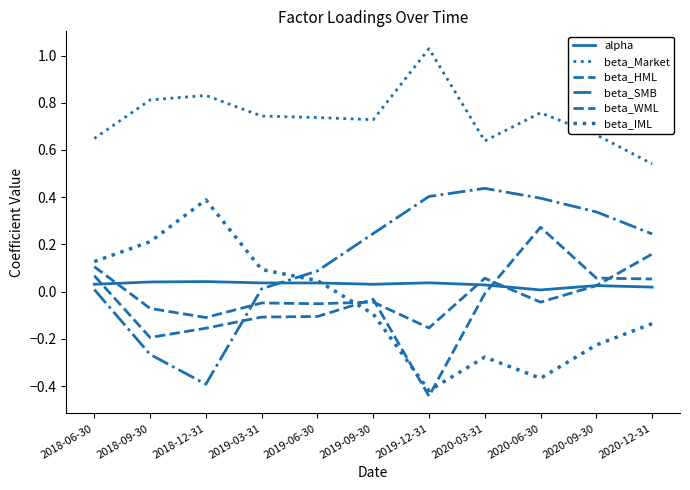

At which label does beta_HML reach its peak?

2020-06-30